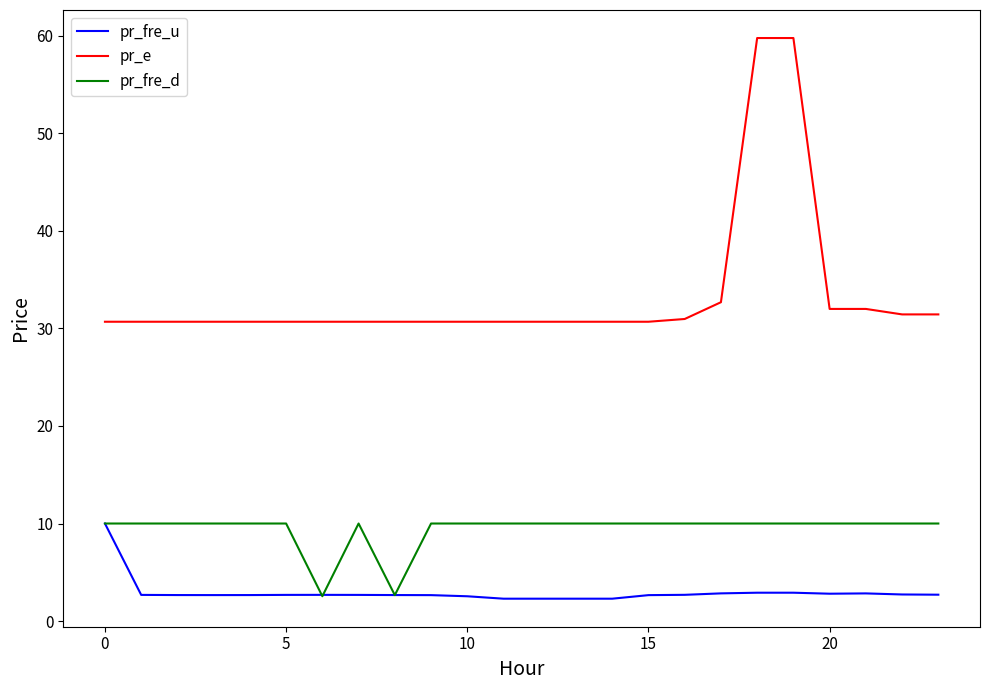

What is the average value of the pr_e series?

33.4